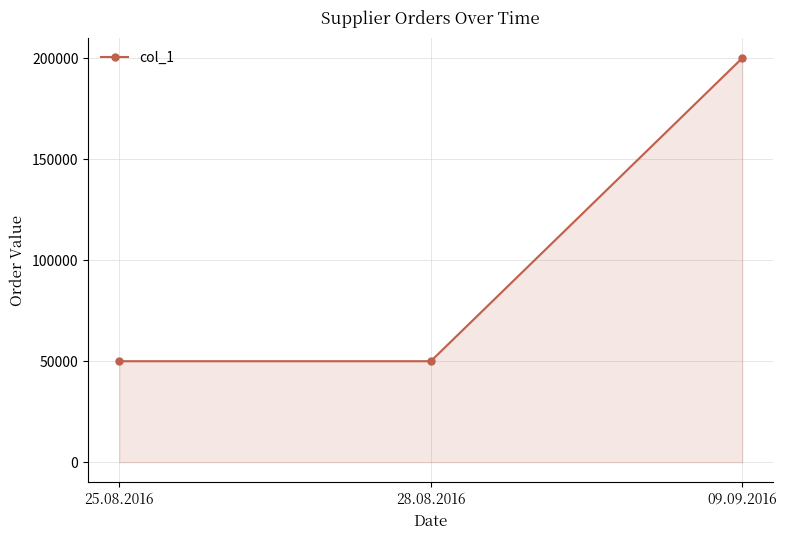

Reading left to right, extract all data points from this chart.

50000	50000	200000